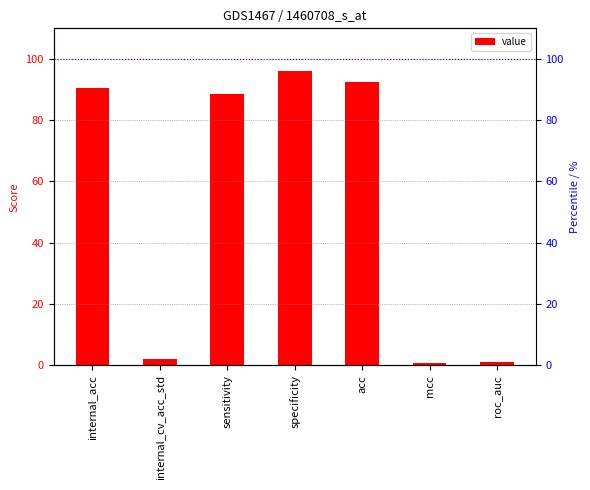

What is the approximate value at roc_auc?

0.9